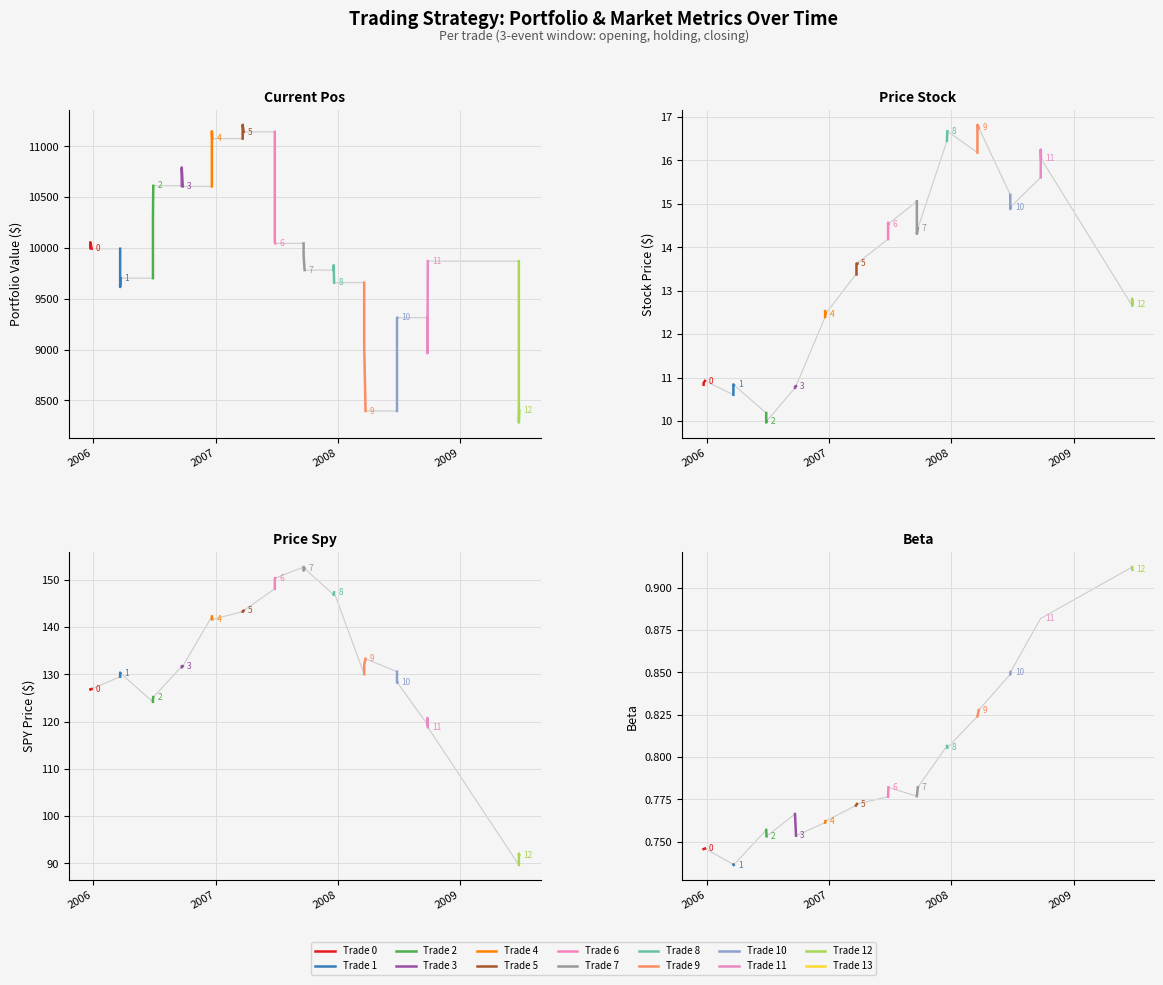

What is the value of the price_spy point at the 1st from the left?

126.8